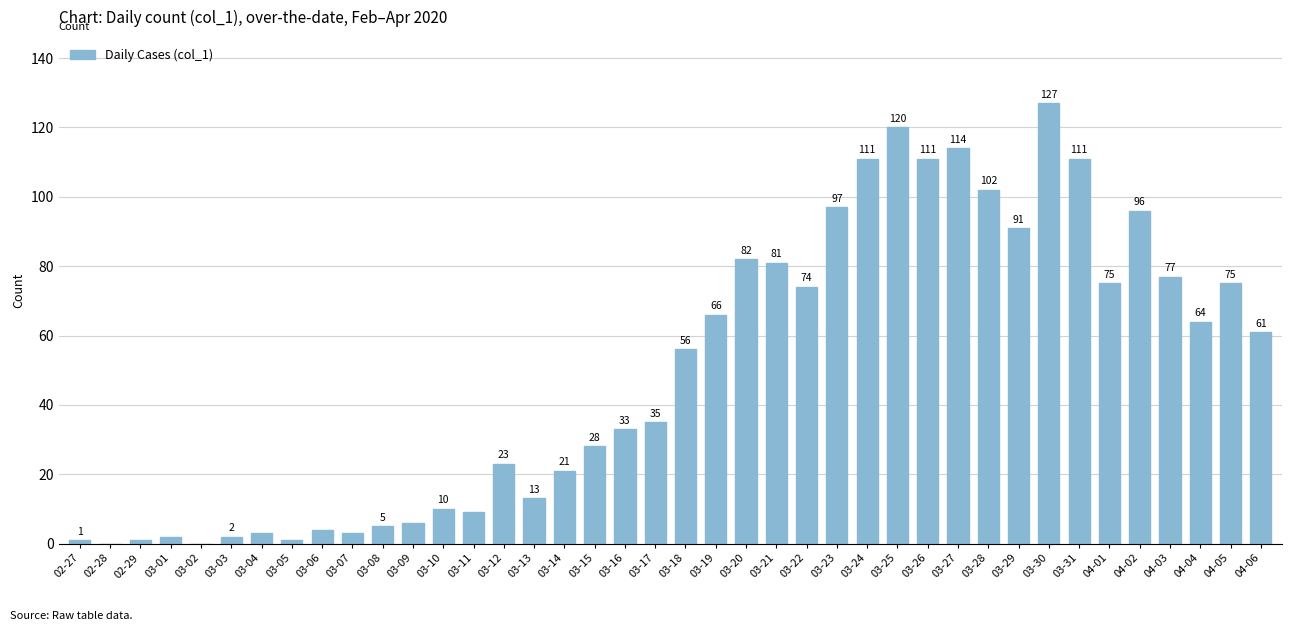

Are the bars horizontal?

No